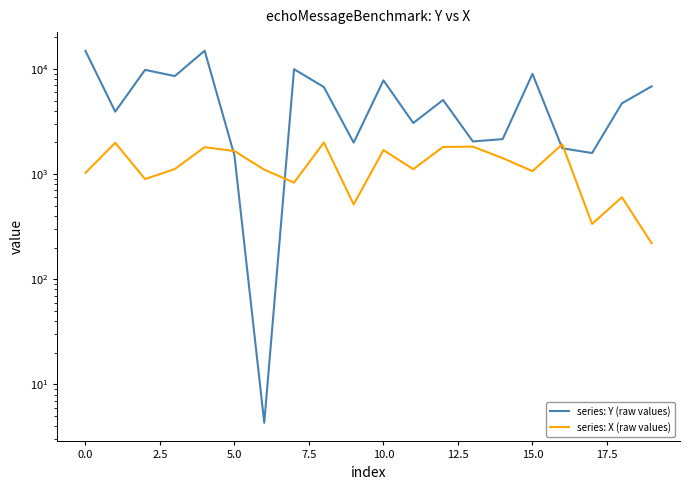

Which series has the largest range (max minus min)?

series: Y (raw values)